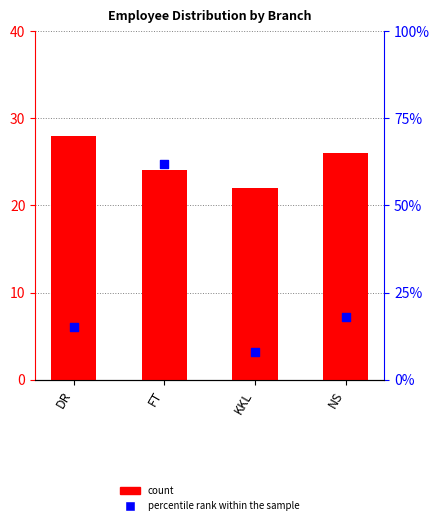

Which series has the largest total across all categories?

percentile rank within the sample